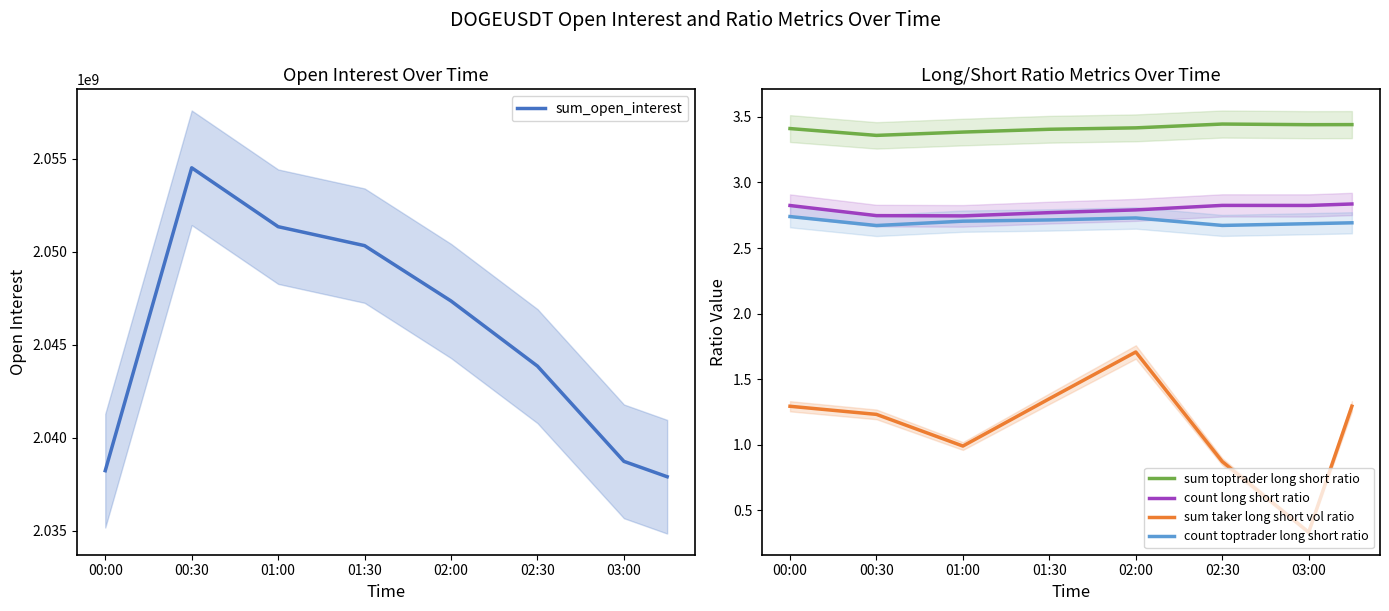

True or false: sum toptrader long short ratio has a value of 4.8 at 00:30.

False